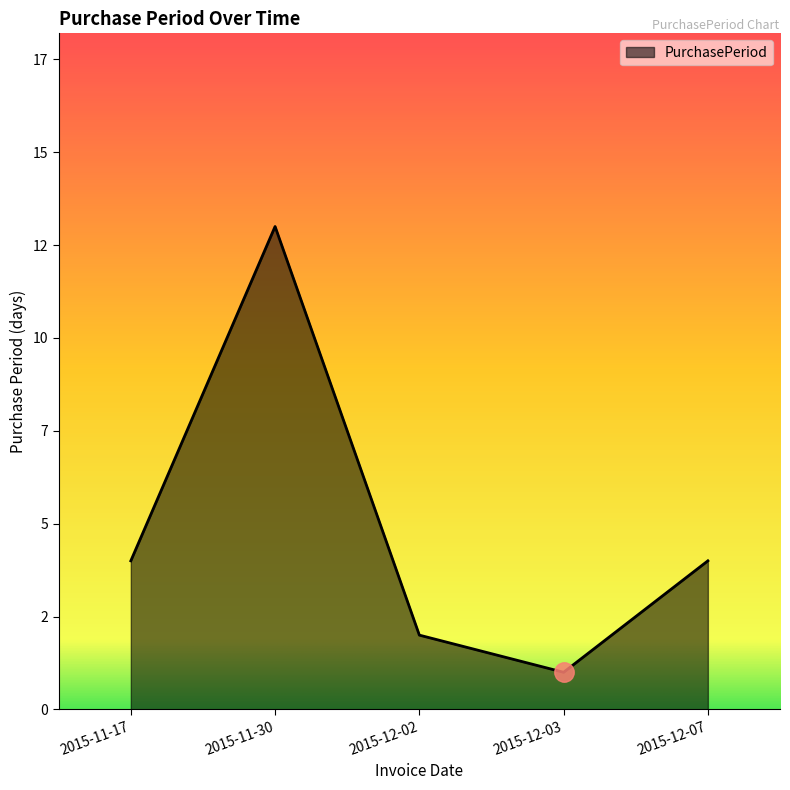

Is it true that the value at 2015-11-30 is 13?

True